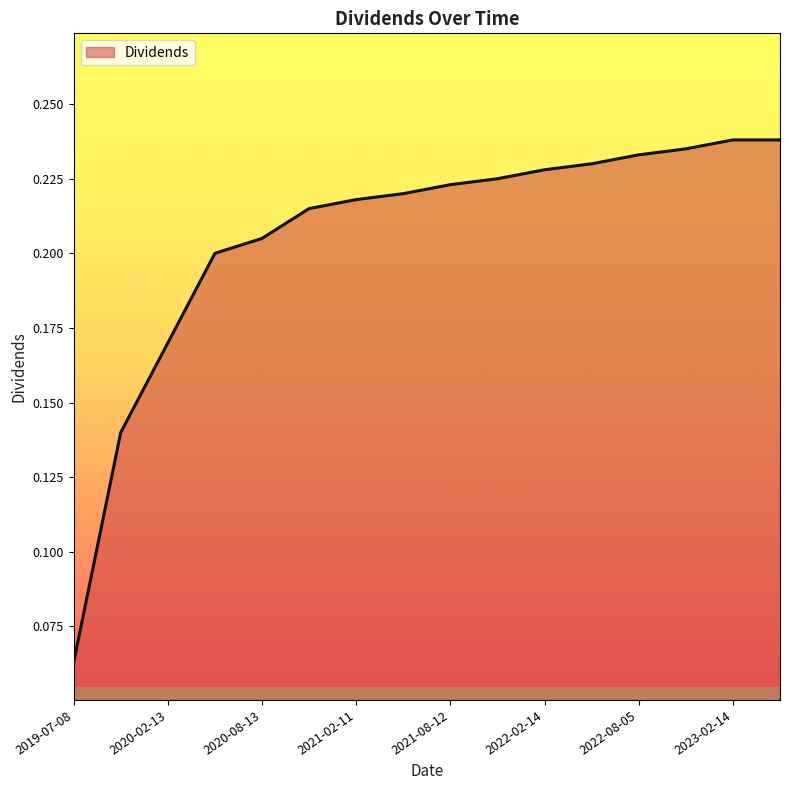

Rank the categories by value from lowest to highest.

2019-07-08, 2019-11-14, 2020-02-13, 2020-05-08, 2020-08-13, 2020-11-13, 2021-02-11, 2021-05-13, 2021-08-12, 2021-11-12, 2022-02-14, 2022-05-12, 2022-08-05, 2022-11-04, 2023-02-14, 2023-05-04